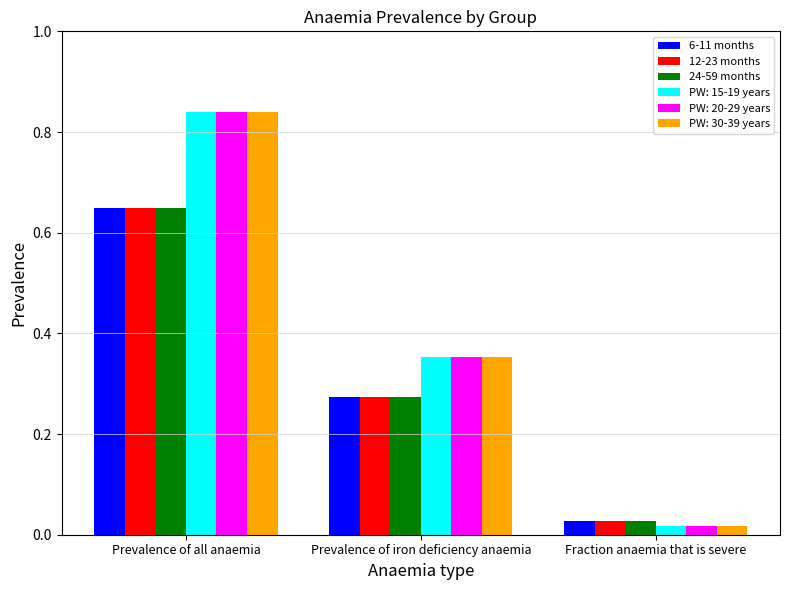

What is the difference between the maximum and minimum values in the 24-59 months series?

0.6